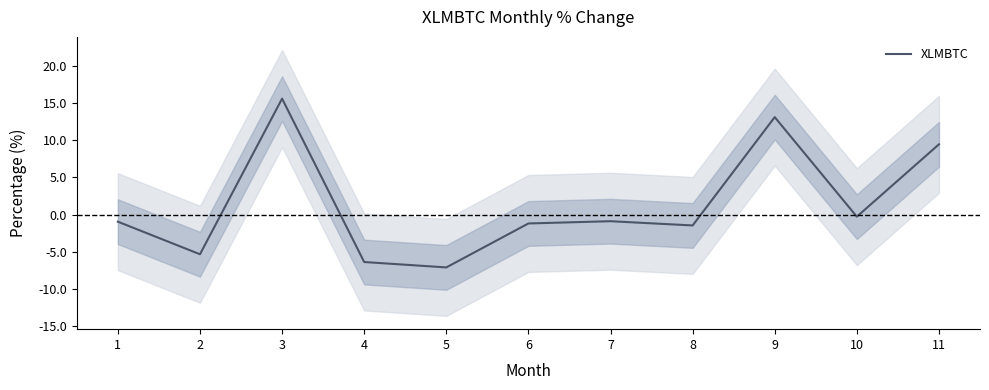

What value does the data have at 1?

-0.9